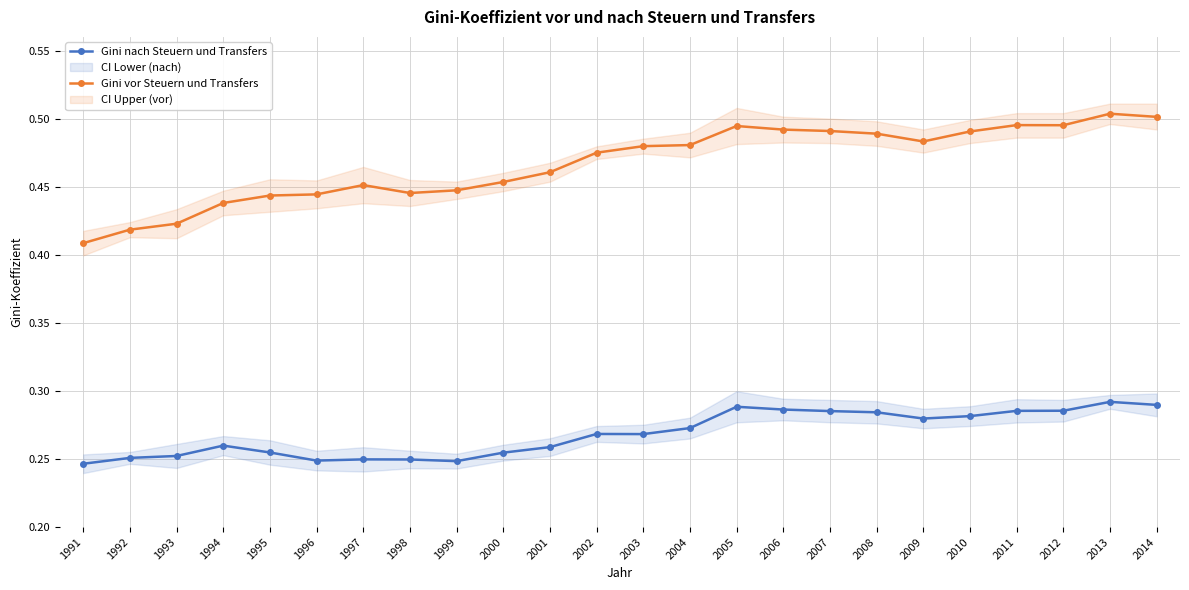

Which has a higher value, 2008 or 2000?

2008